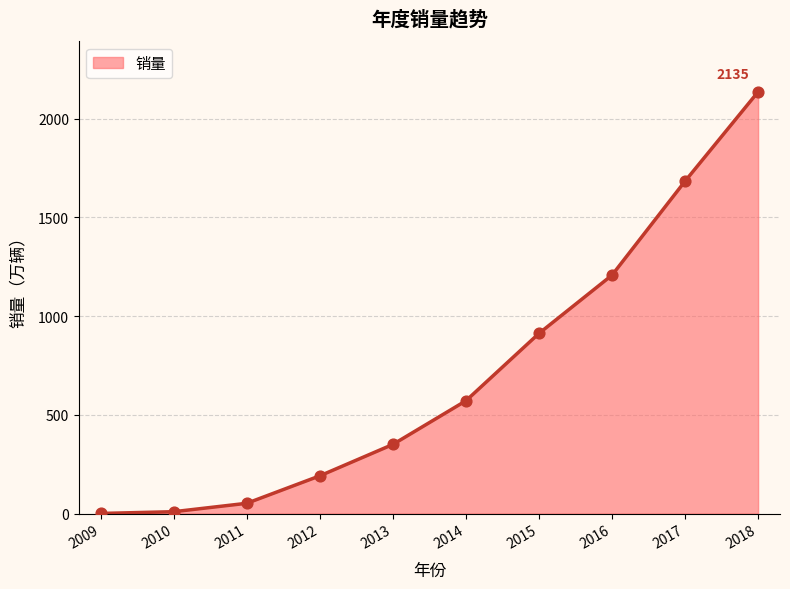

What is the change in value from 2010 to 2018?

+2125.6